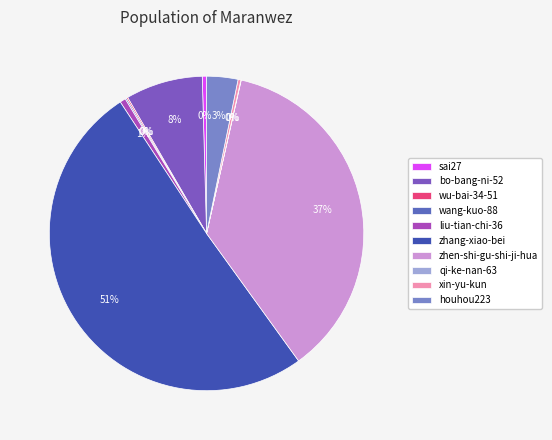

Is the sum of qi-ke-nan-63 and sai27 greater than half?

No